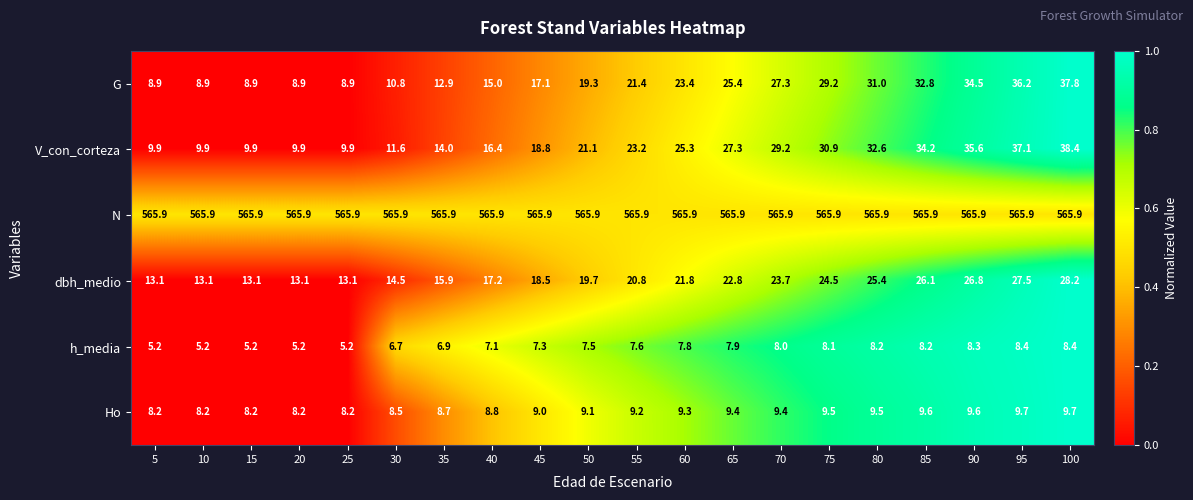

Which series has the widest spread of values?

G